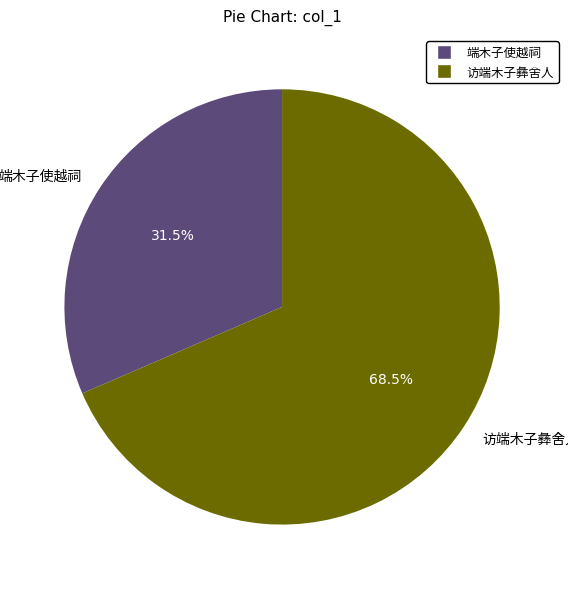

Count the number of slices in the pie.

2